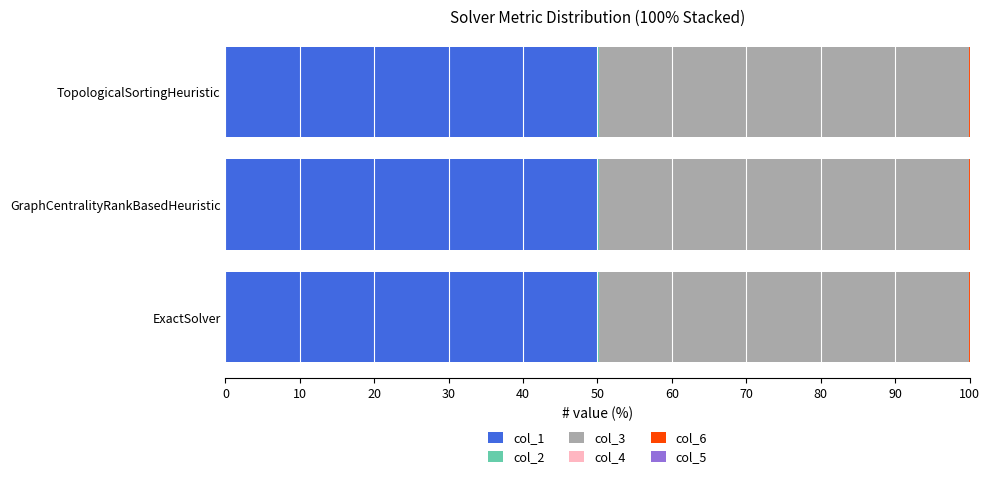

The col_1 series shows 65.2 at ExactSolver. True or false?

False